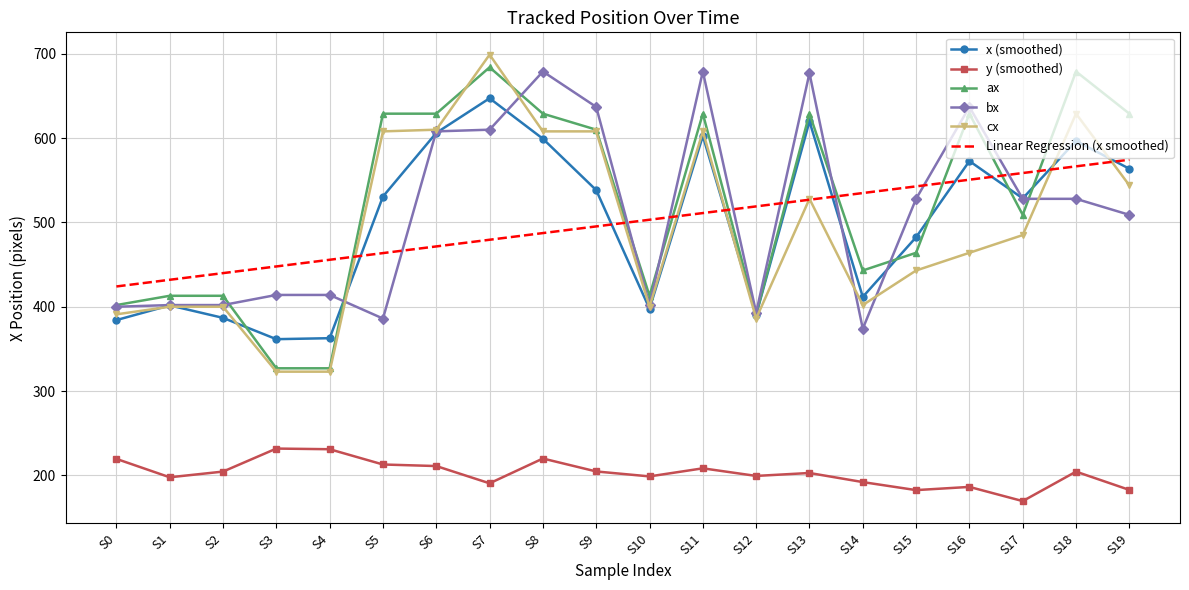

The value of ax at S16 is 629.0. True or false?

True